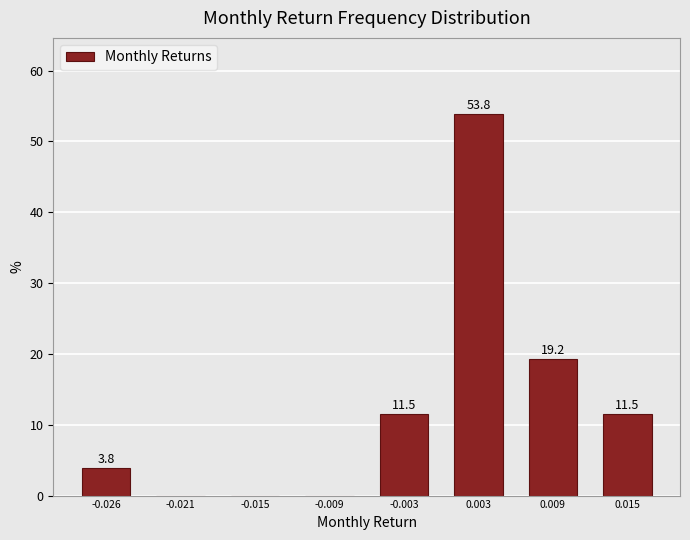

Reading right to left, transcribe all the data shown in this chart.

0.015=11.5	0.009=19.2	0.003=53.8	-0.003=11.5	-0.009=0.0	-0.015=0.0	-0.021=0.0	-0.026=3.8